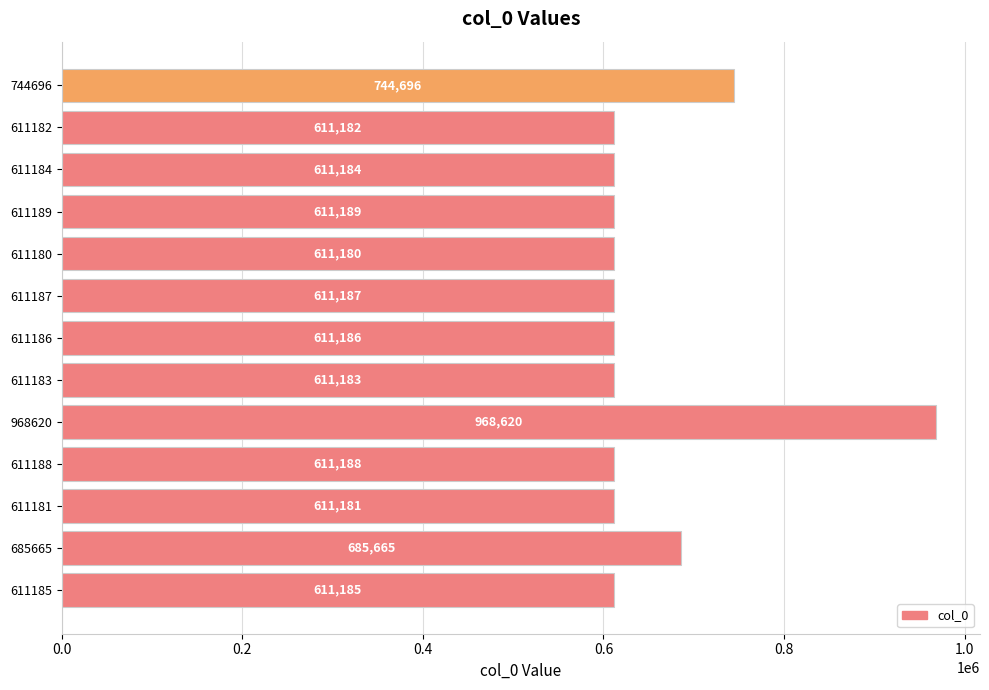

What is the difference between the second highest and second lowest values?

133515